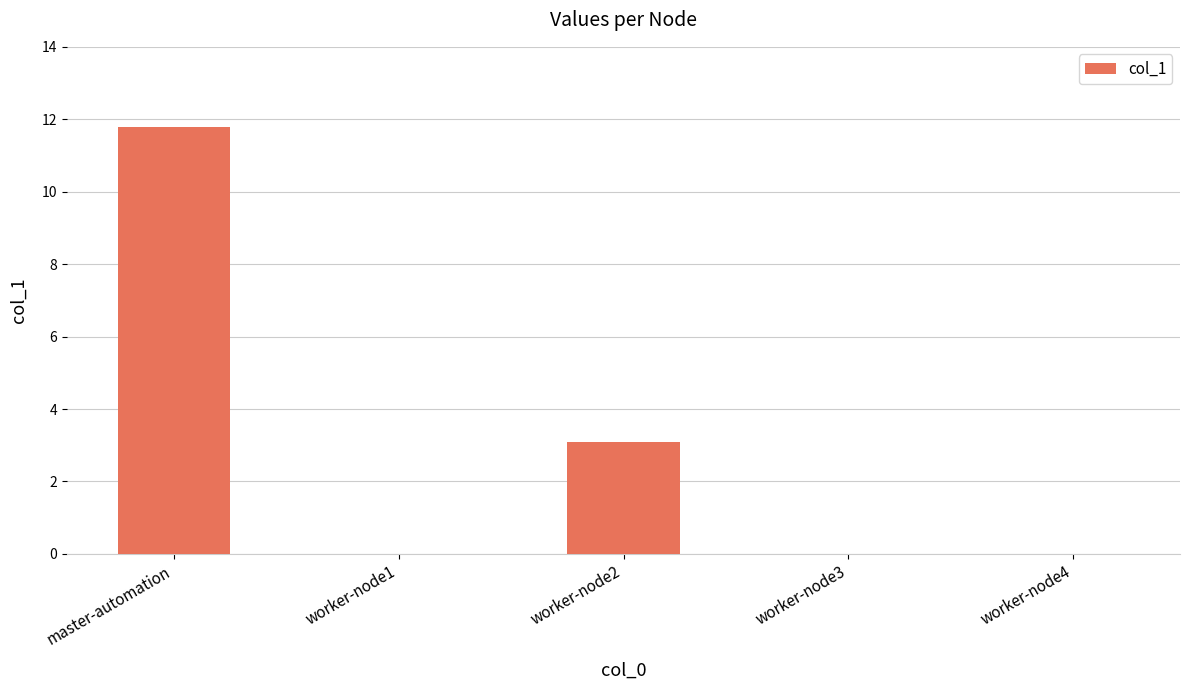

Which has a higher value, master-automation or worker-node3?

master-automation